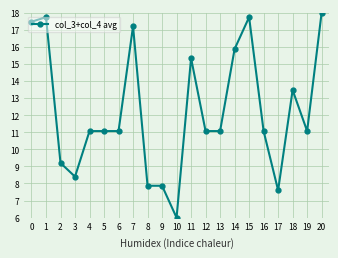

The chart shows a value of 21.8 at 14. True or false?

False